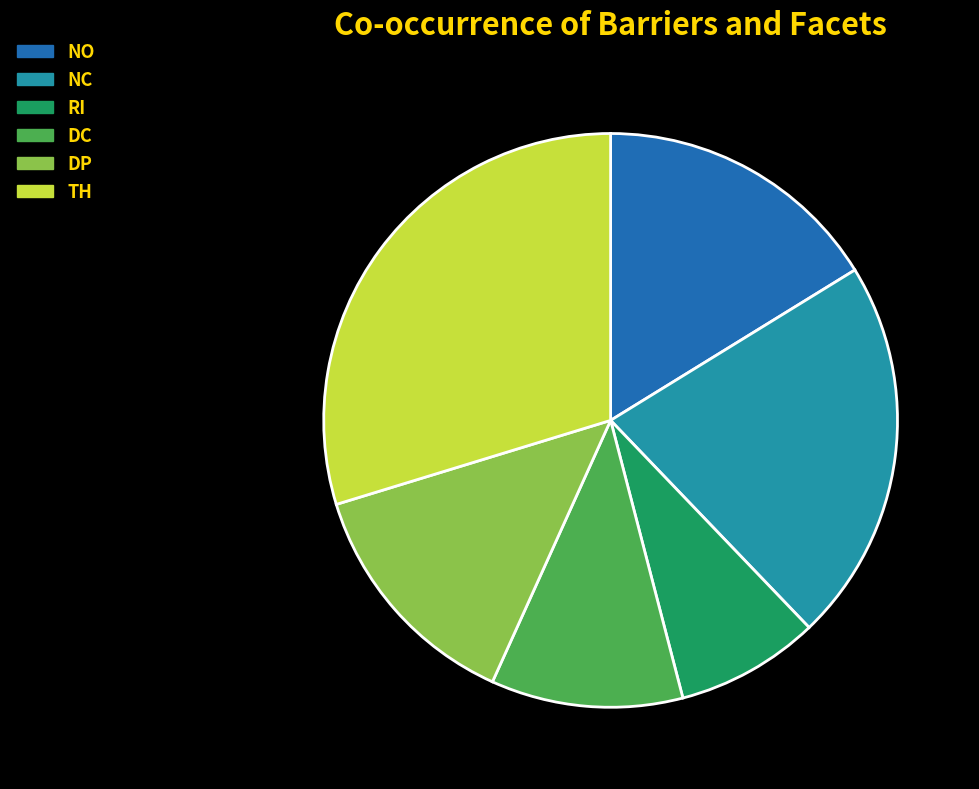

How many slices are in this pie chart?

6